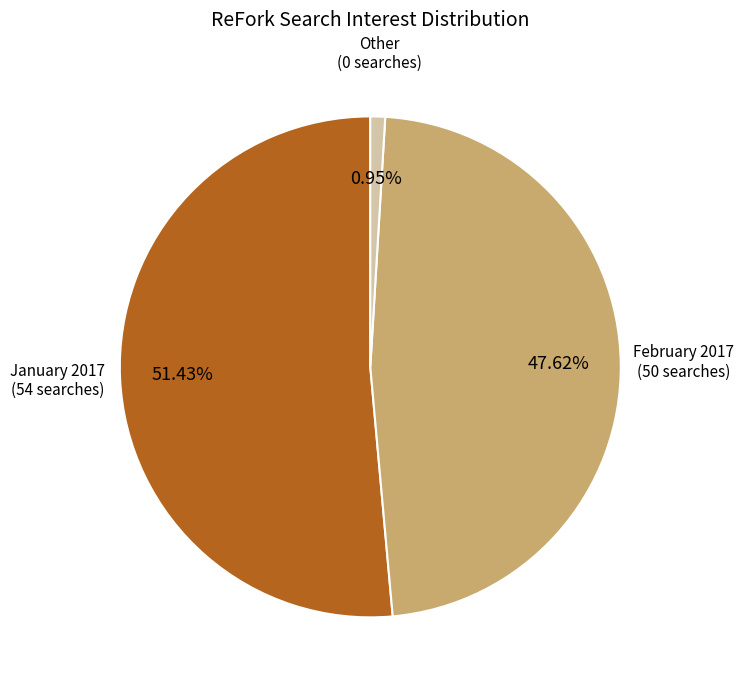

Which category has the biggest portion of the pie?

January 2017 (54 searches)